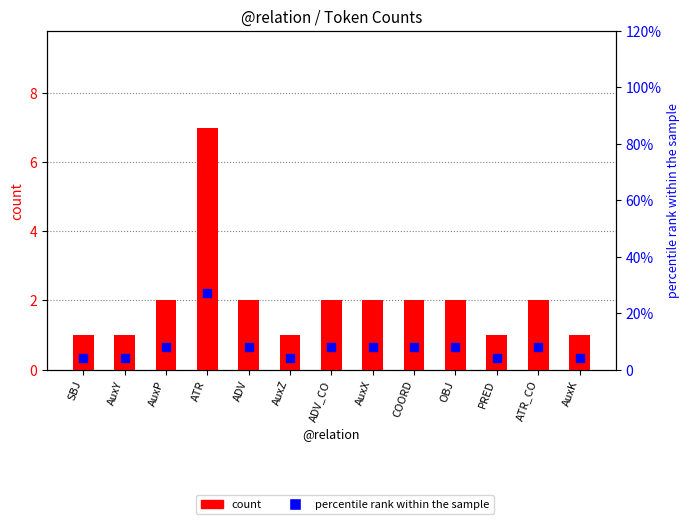

At which category is the sum across all series the highest?

ATR